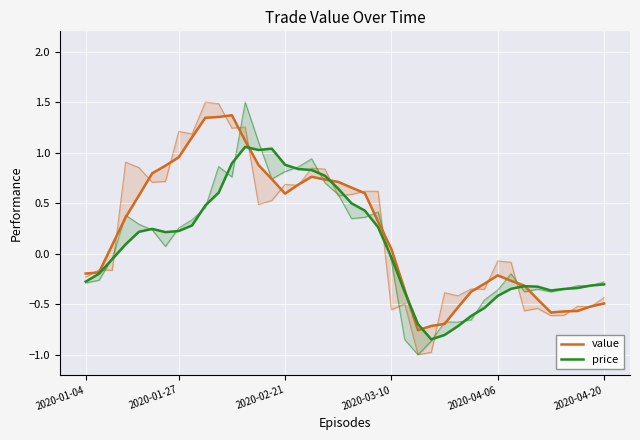

What is the average value of the price series?

0.1